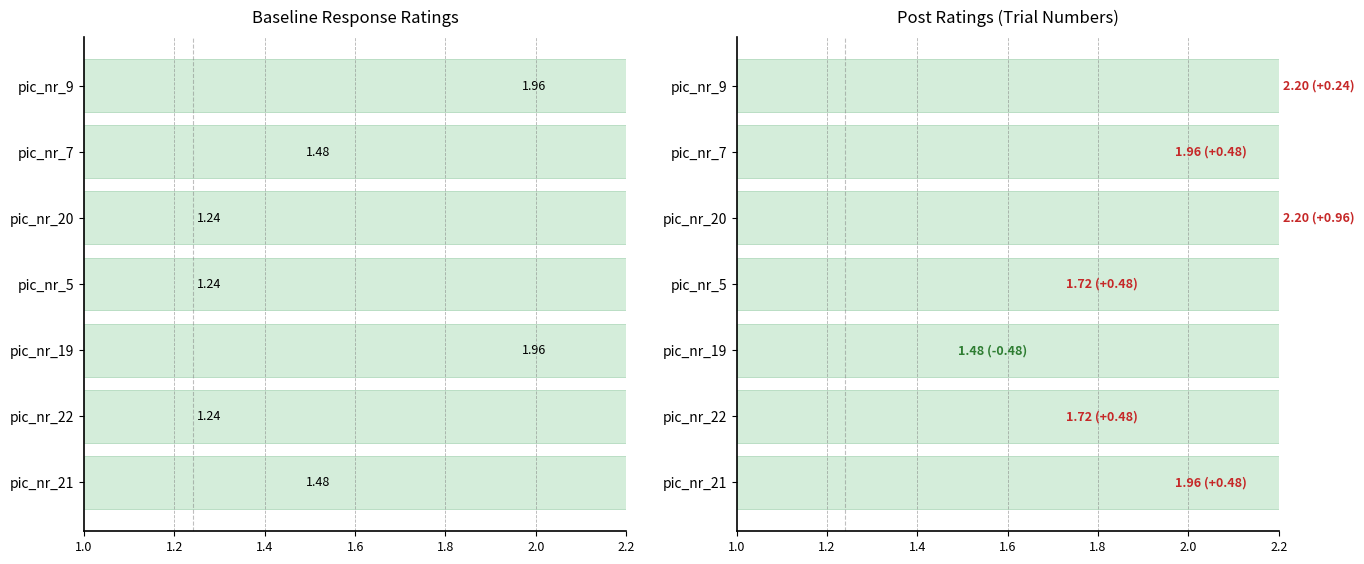

What is the greatest value displayed?

2.2